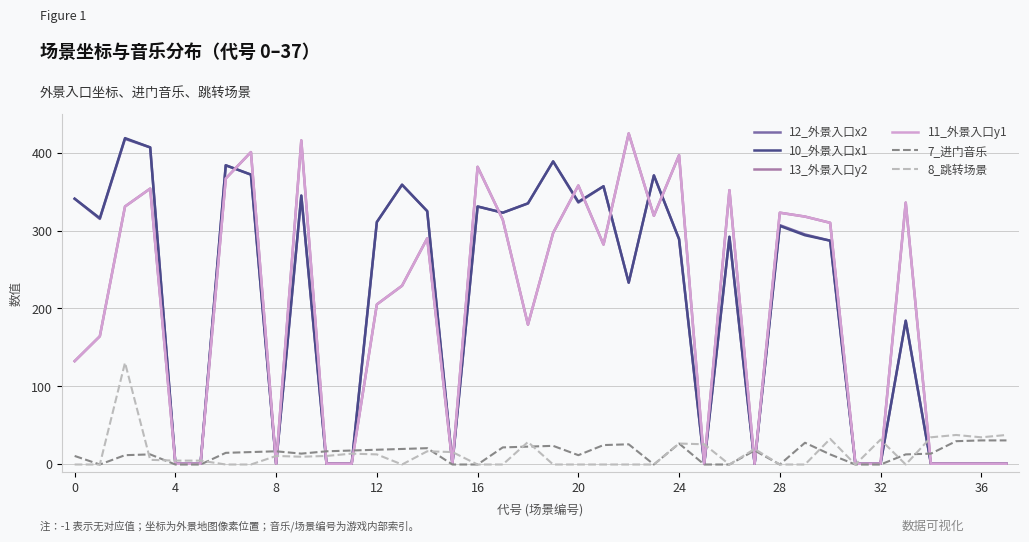

Is this an area chart (filled region under the line)?

No